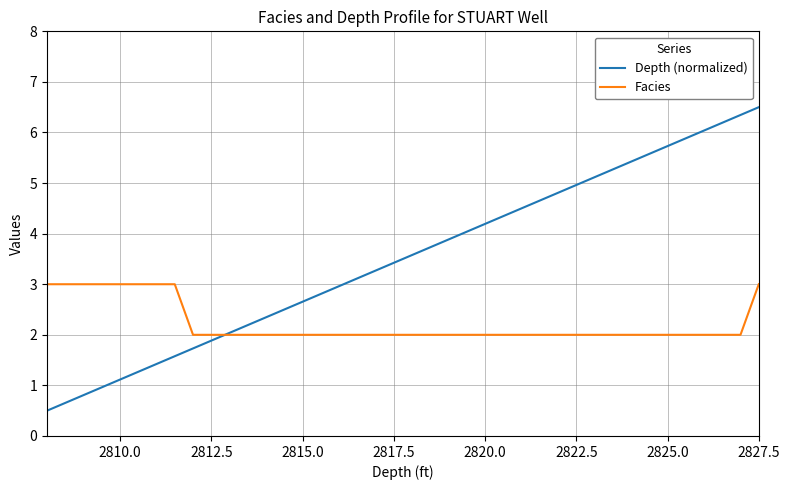

Which series has the widest spread of values?

Depth (normalized)